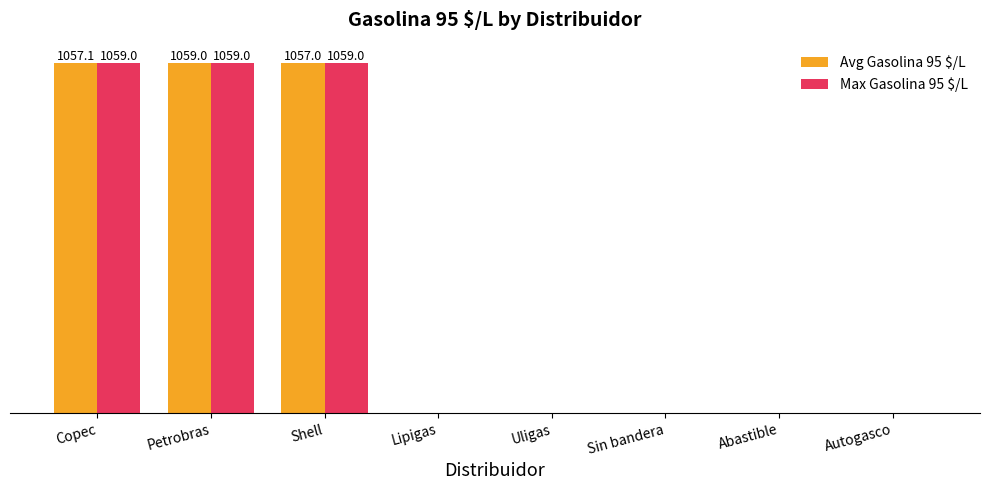

Reading right to left, transcribe all the data shown in this chart.

Avg Gasolina 95 $/L: 0.0	0.0	0.0	0.0	0.0	1057.0	1059.0	1057.1
Max Gasolina 95 $/L: 0.0	0.0	0.0	0.0	0.0	1059.0	1059.0	1059.0